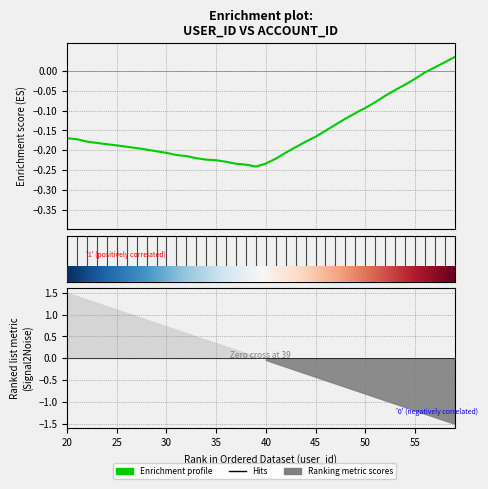

How many positive values are there?

3